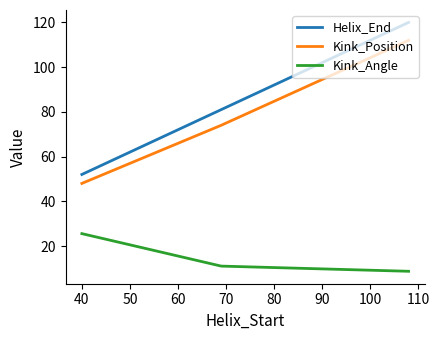

Which series has the largest range (max minus min)?

Helix_End